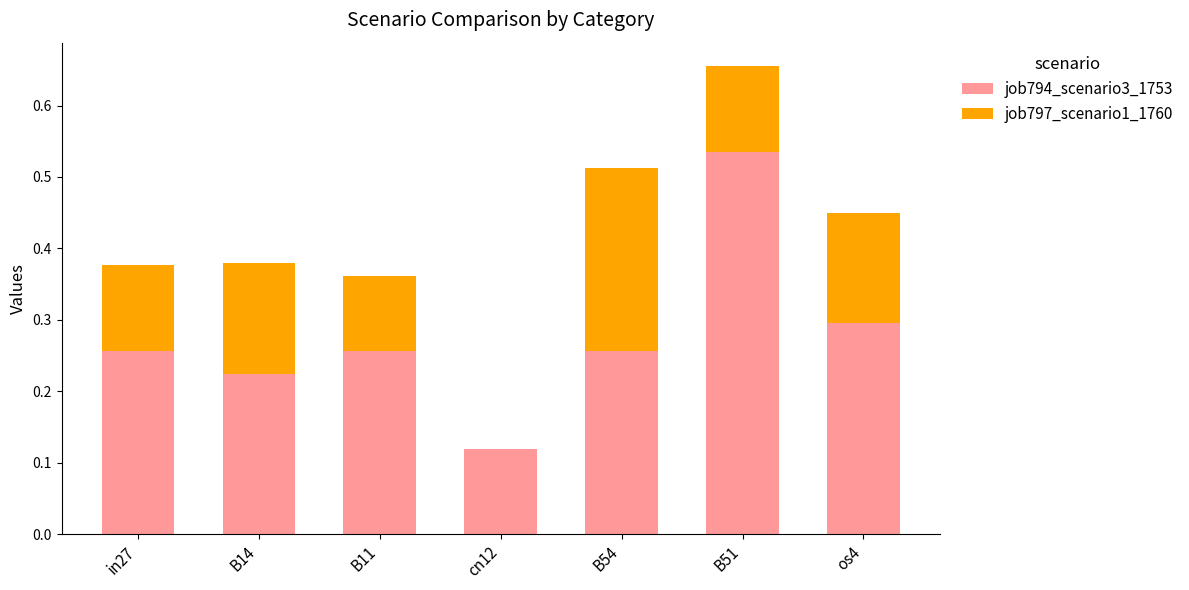

At which category is the sum across all series the highest?

B51